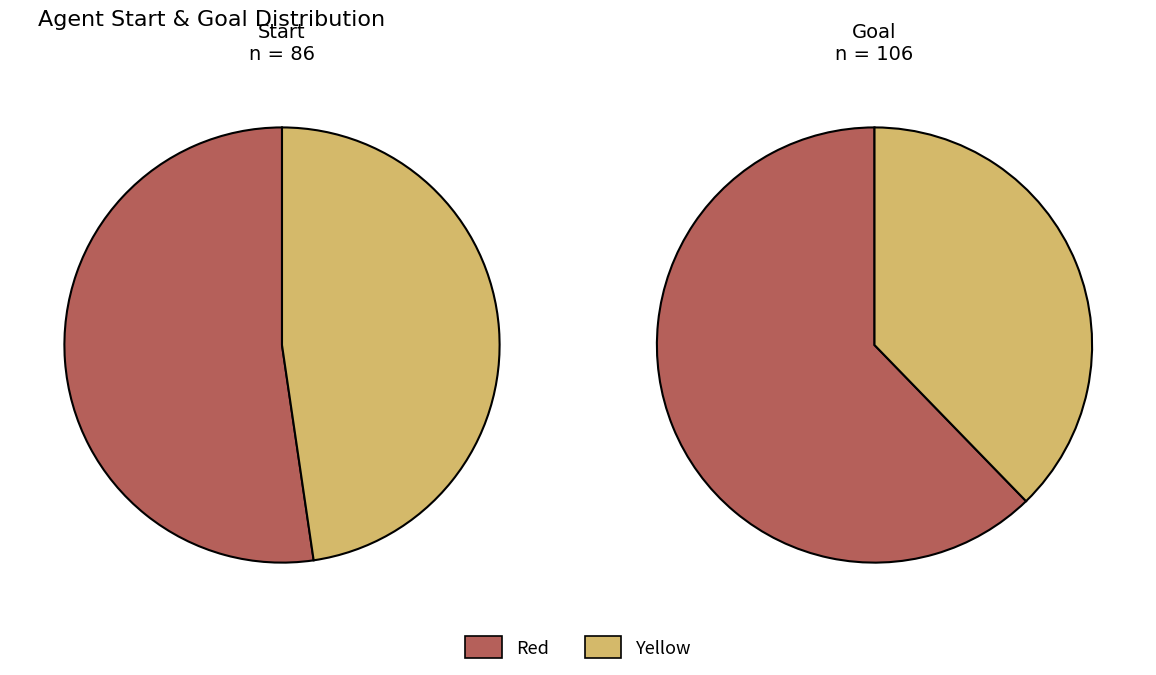

What is the spread (max minus min) of values at 4?

8